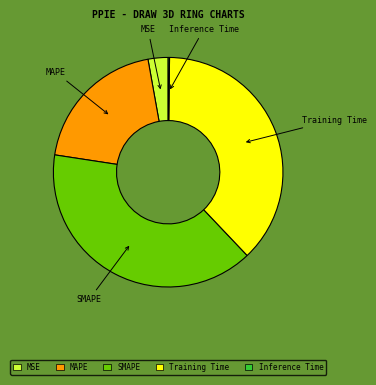

Approximately how many times larger is the value at MAPE compared to Training Time?

0.5